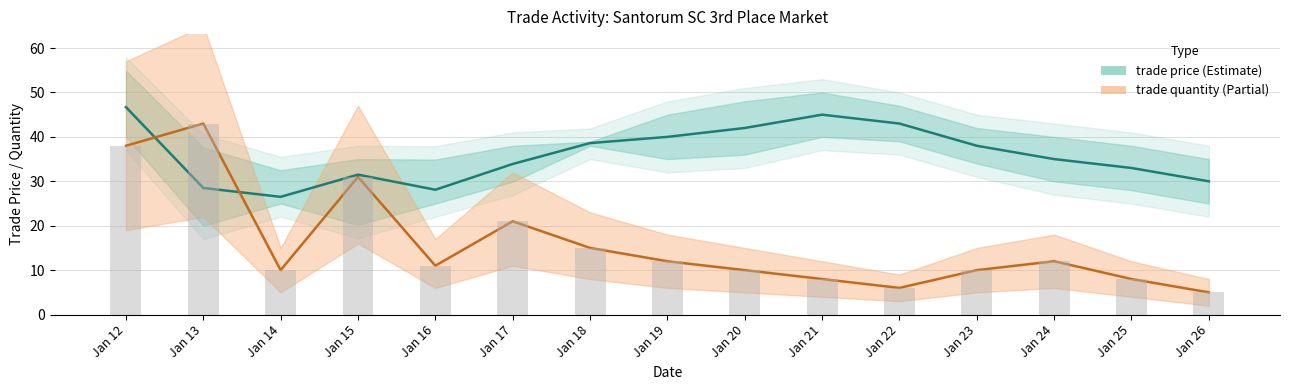

What is the spread (max minus min) of values at Jan 23?

28.0